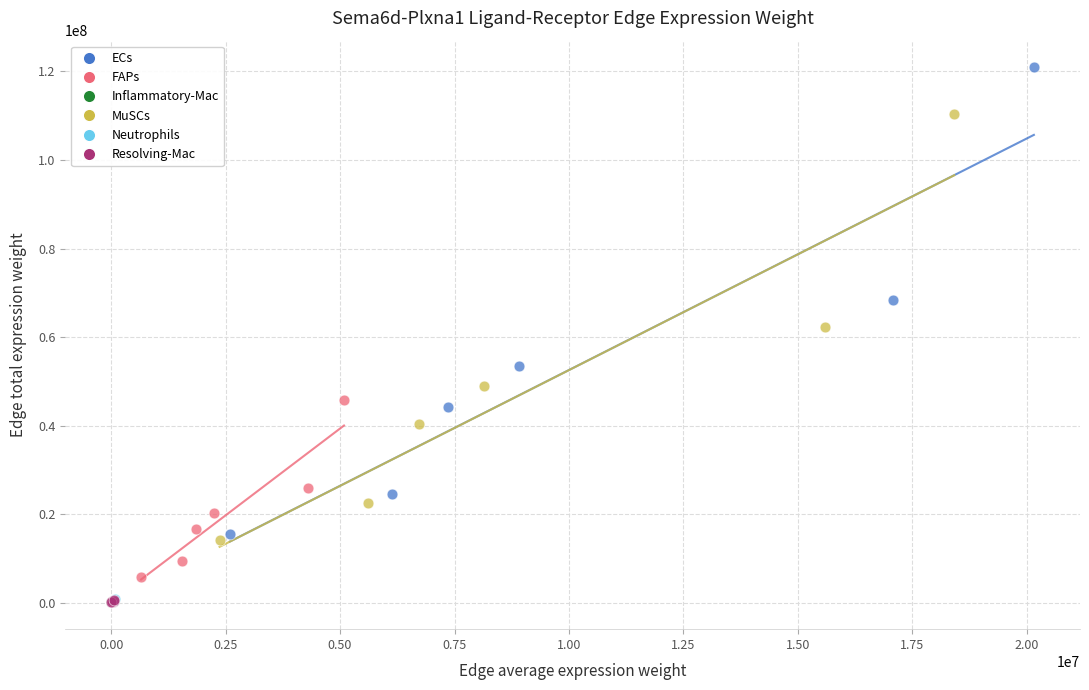

Which series reaches the maximum Y coordinate?

ECs